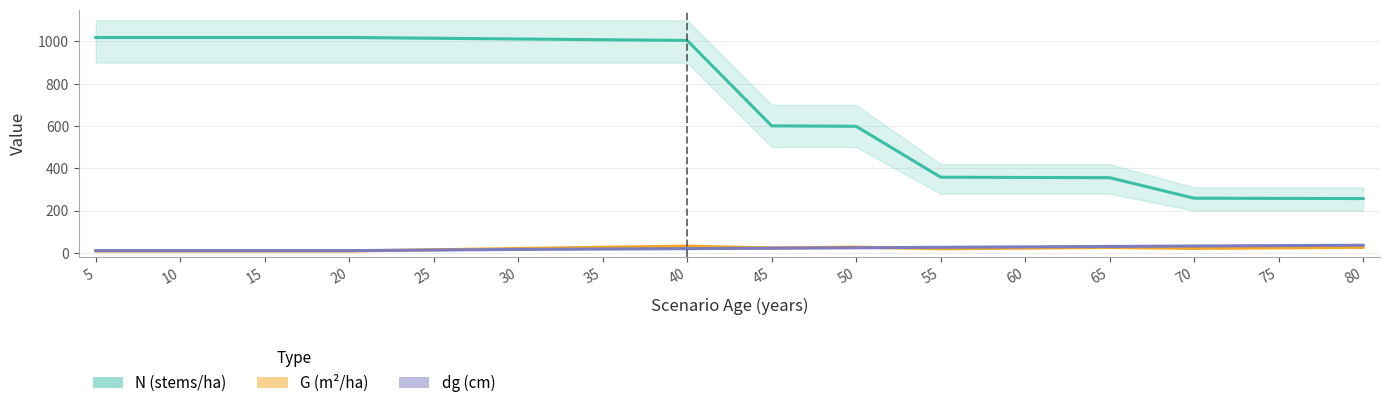

How many data points in N (stems/ha) are less than 1004?

8